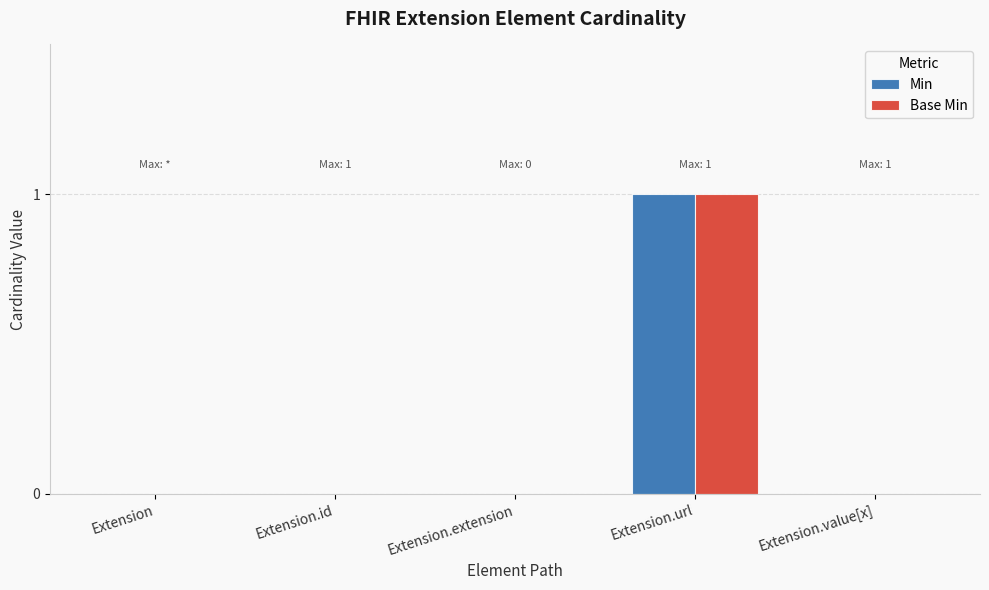

At which category is the sum across all series the highest?

Extension.url